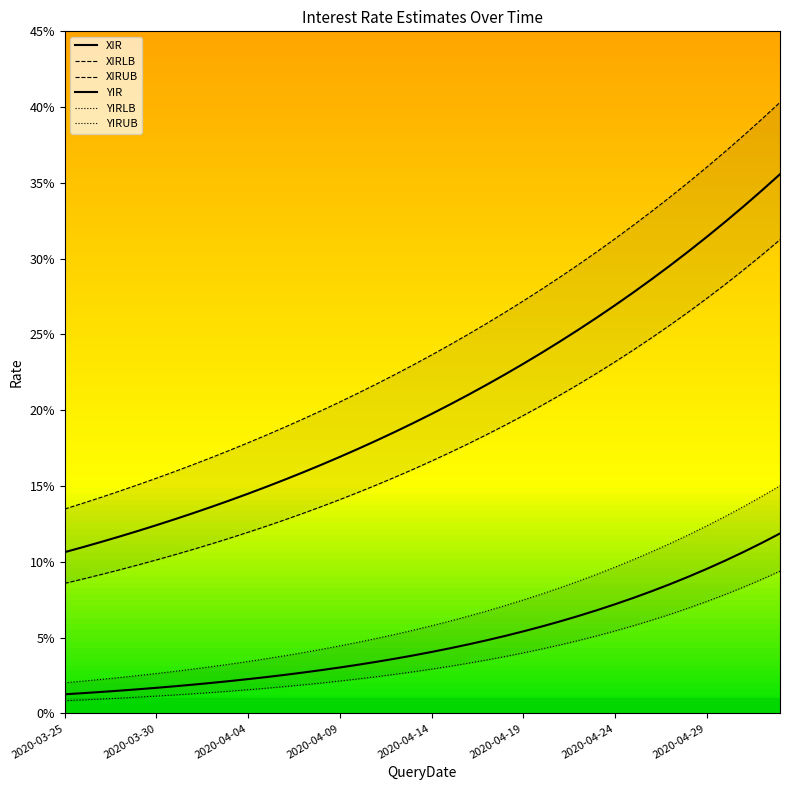

True or false: YIRUB and YIRLB cross at least once.

False